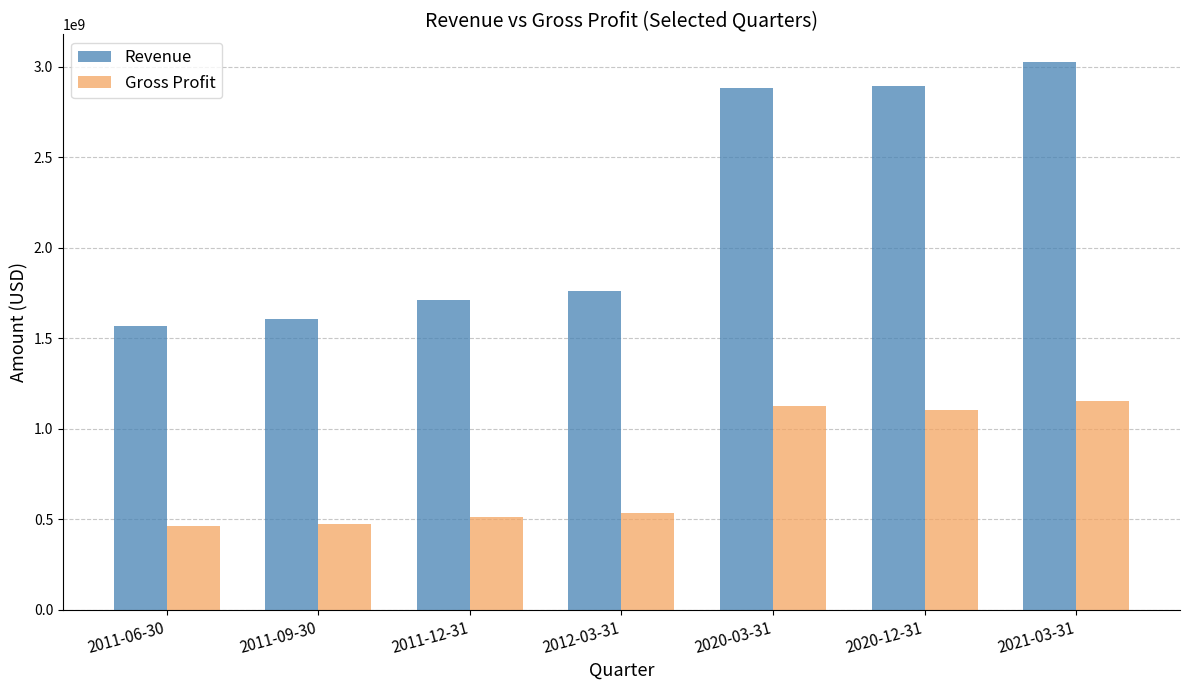

What is the approximate value of Gross Profit at 2011-09-30, to the nearest 50?

473900000